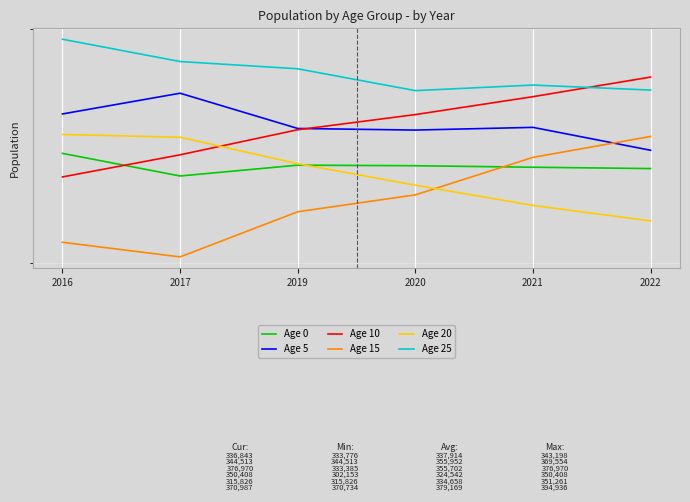

Does the chart display data point markers on the line(s)?

No